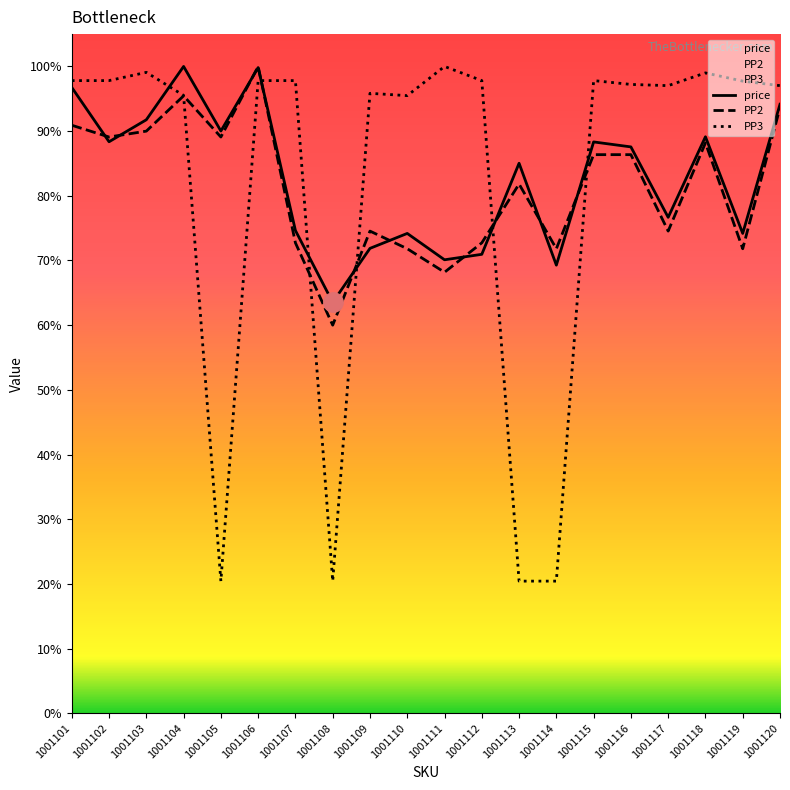

At 1001109, list the series in order from largest to smallest.

PP3, PP2, price